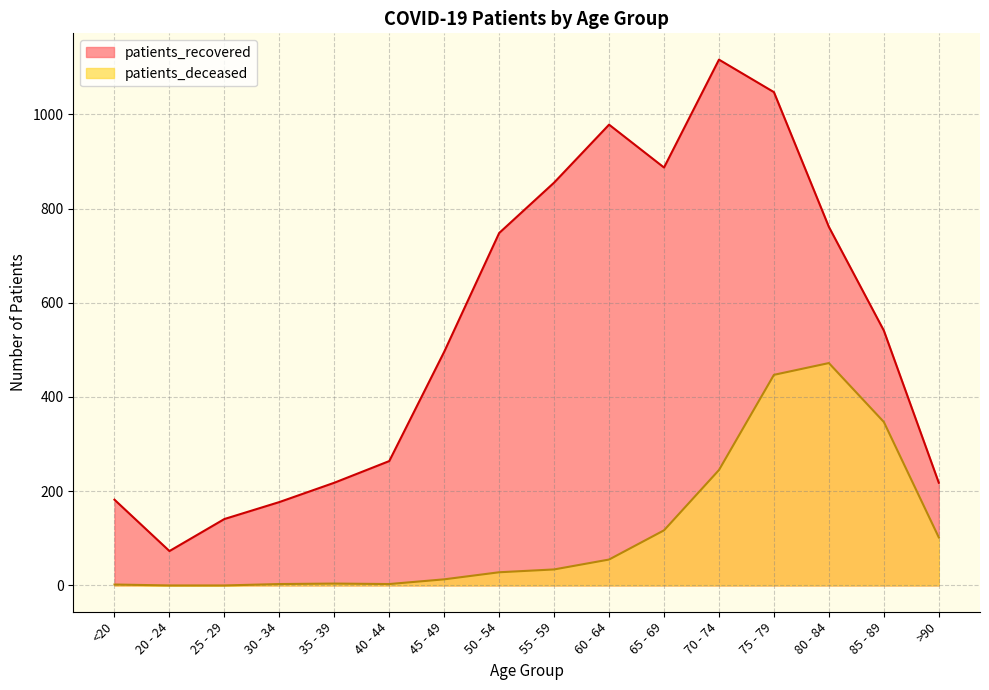

What is the maximum value shown in the chart?

1116